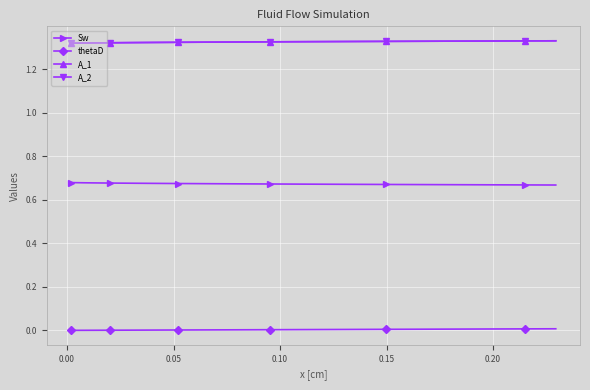

True or false: Sw and A_1 intersect in this chart.

False